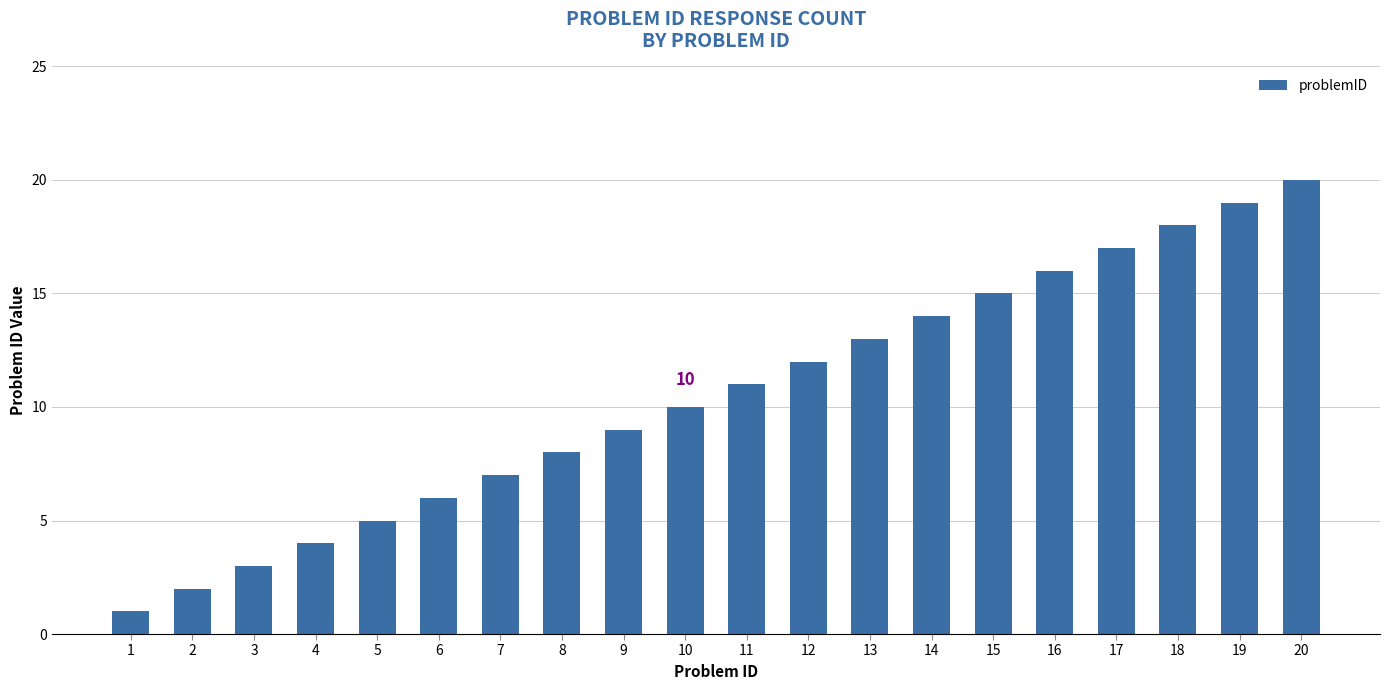

How many values are below 11?

10